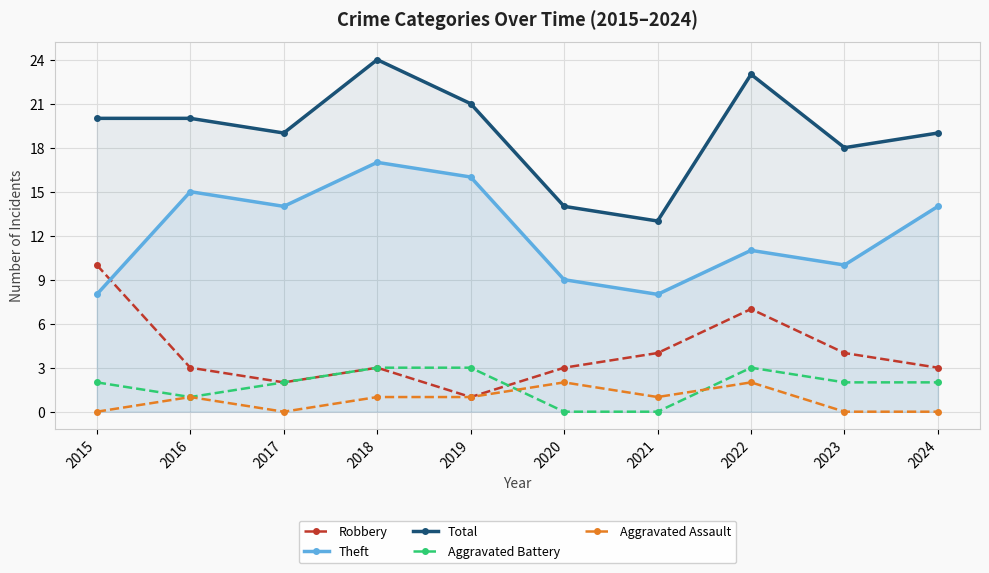

Rank the series at 2016 from lowest to highest value.

Aggravated Battery, Aggravated Assault, Robbery, Theft, Total